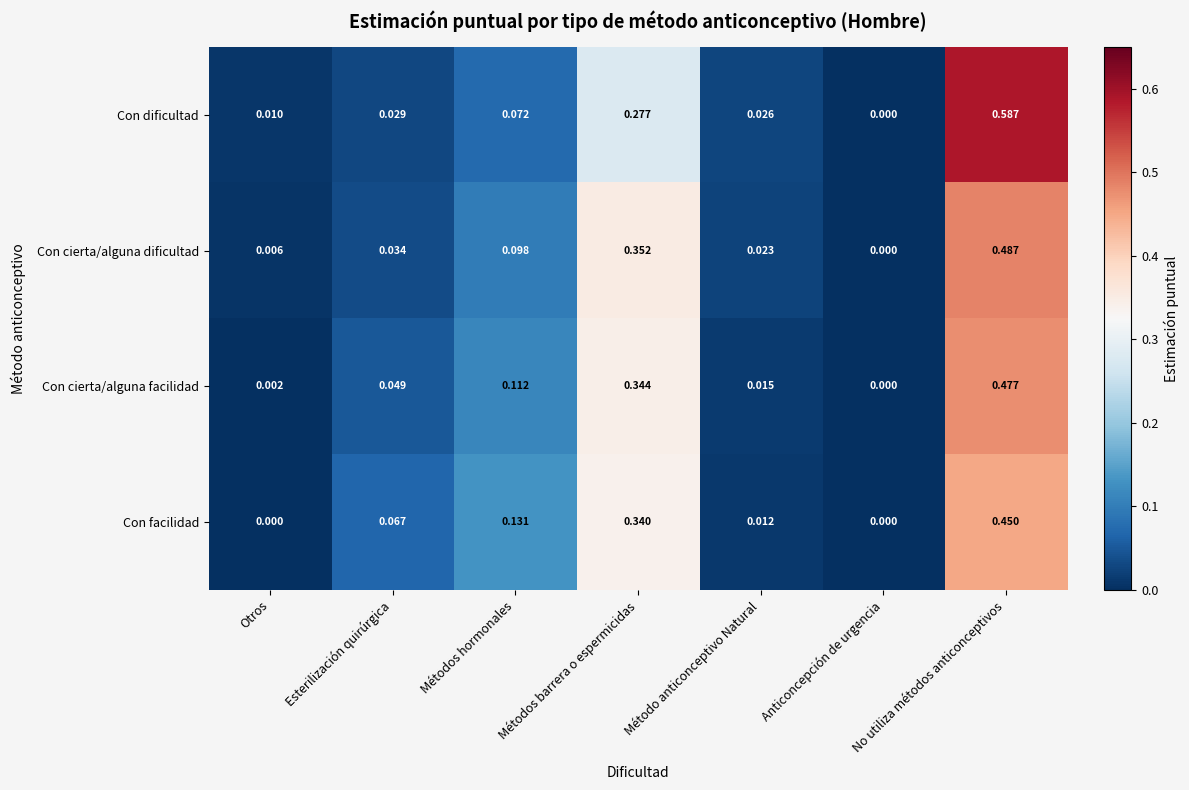

At which category is the sum across all series the highest?

No utiliza métodos anticonceptivos